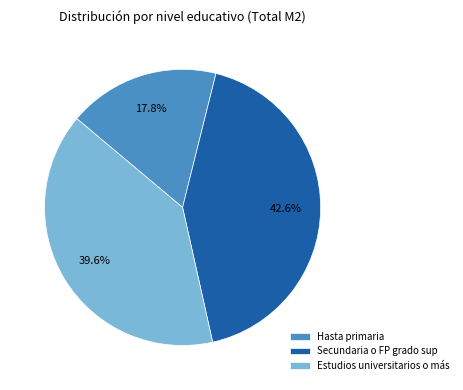

What is the smallest slice in the pie chart?

Hasta primaria